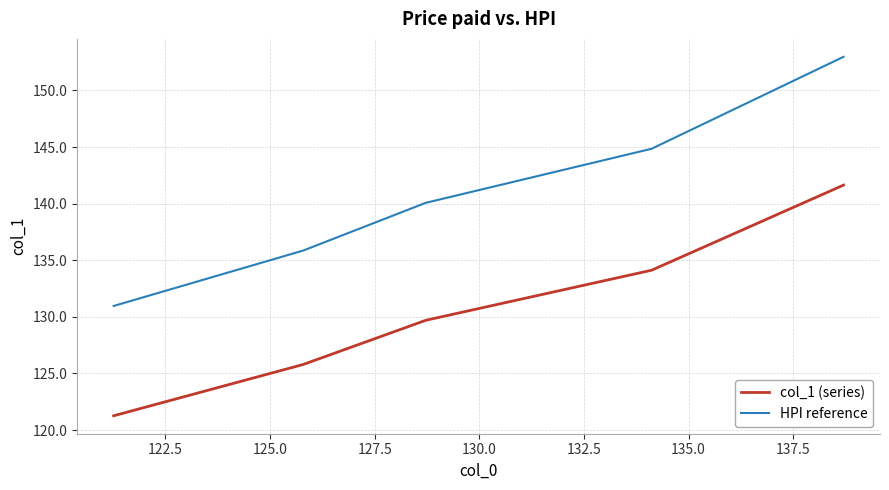

What is the highest value of the col_1 (series) series?

141.6